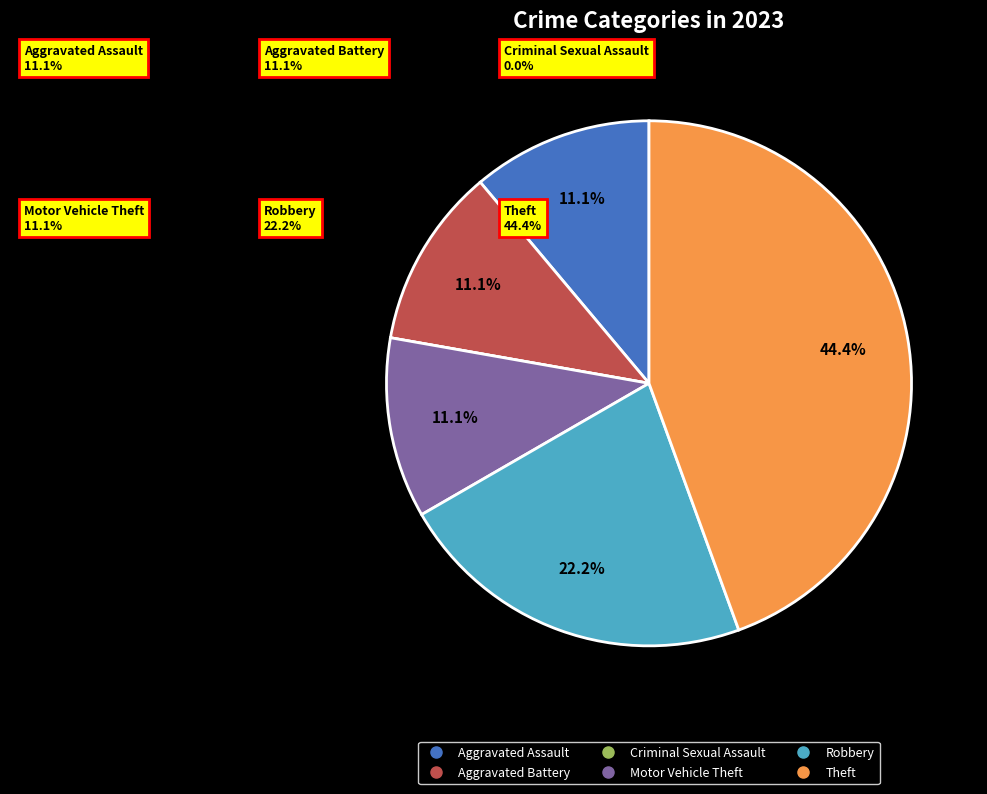

What is the largest slice in the pie chart?

Theft